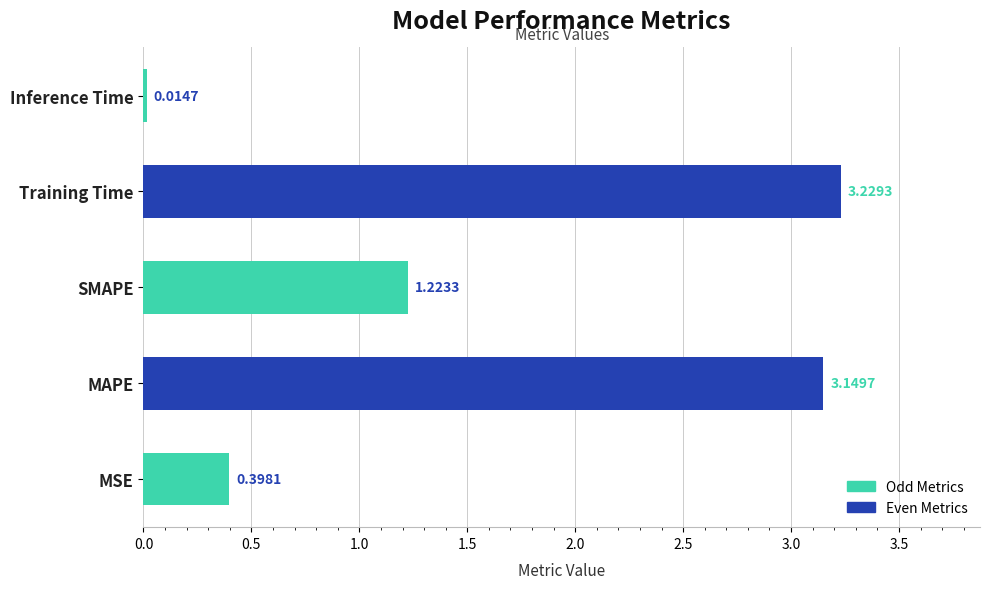

Count the number of values greater than 1.

3